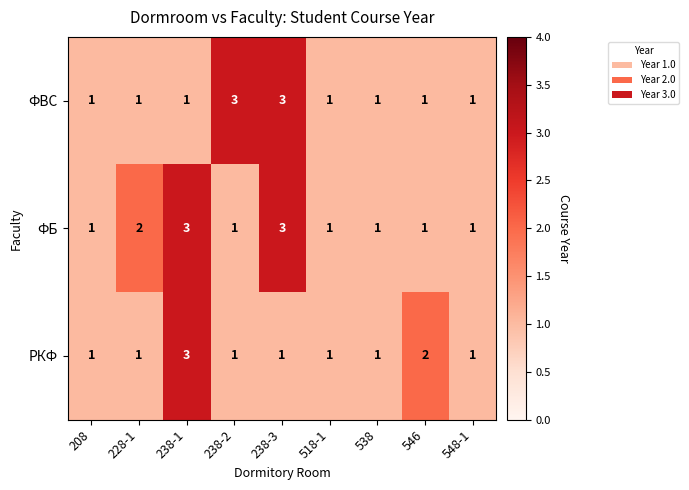

Reading left to right, list all the values displayed in this chart.

ФВС: 1	1	1	3	3	1	1	1	1
ФБ: 1	2	3	1	3	1	1	1	1
РКФ: 1	1	3	1	1	1	1	2	1